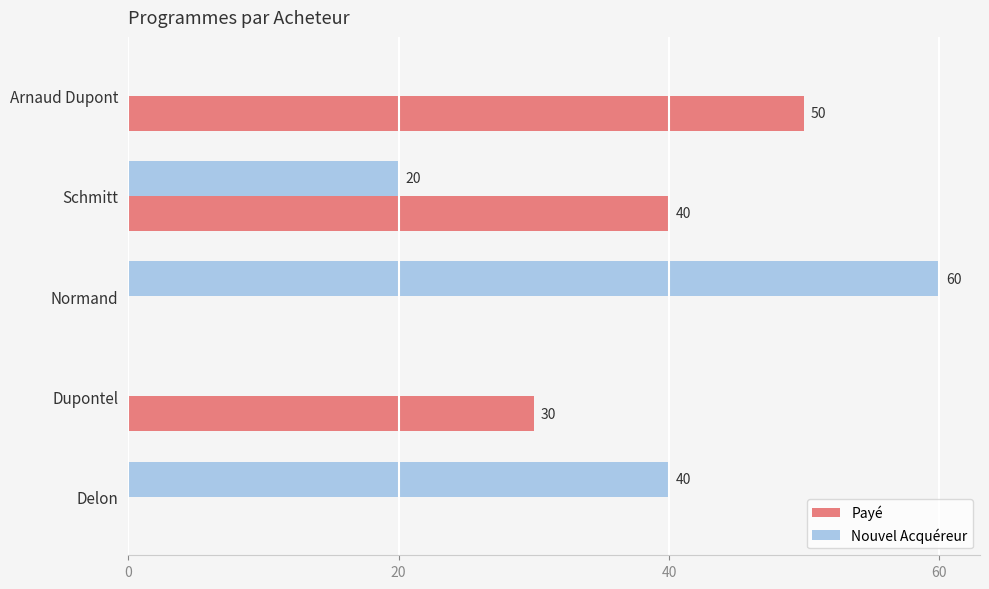

The Nouvel Acquéreur series shows 24 at Arnaud Dupont. True or false?

False